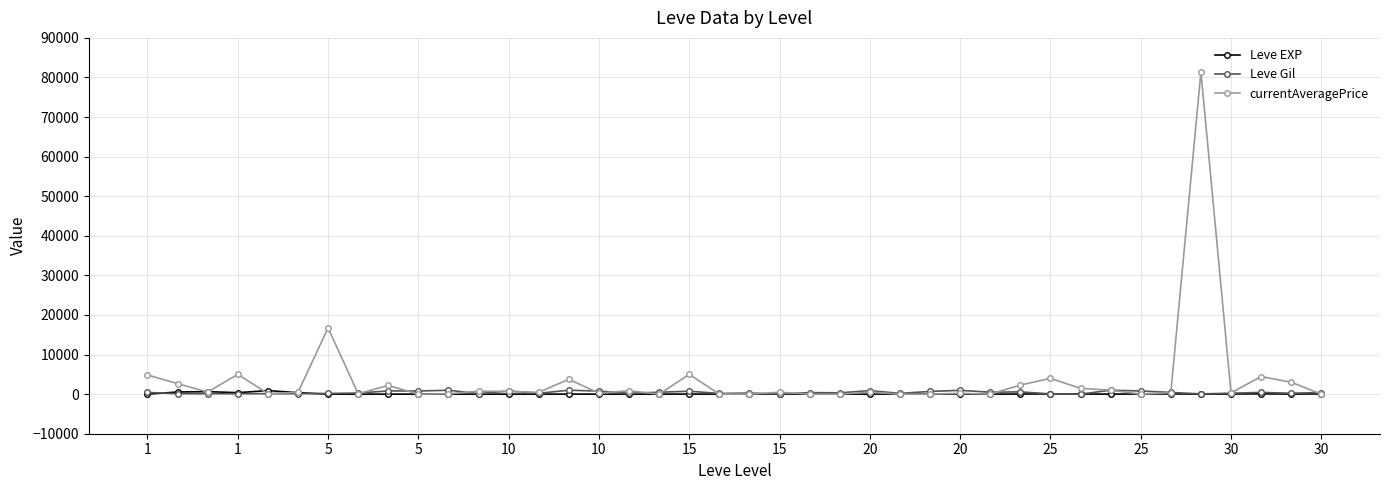

At how many categories does at least one series exceed 51159?

1